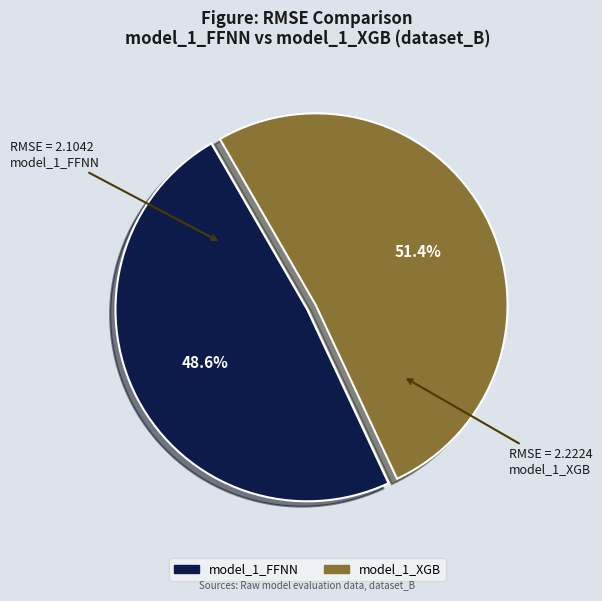

What percentage is NOT represented by model_1_FFNN?

51.4%